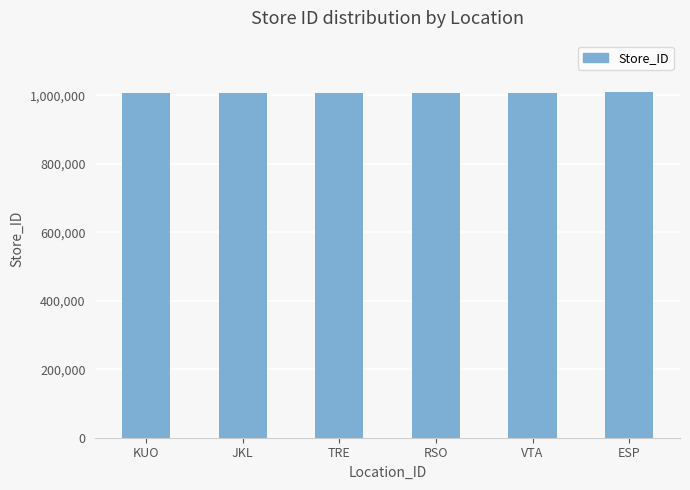

What value does the data have at RSO, to the nearest 50?

1005550